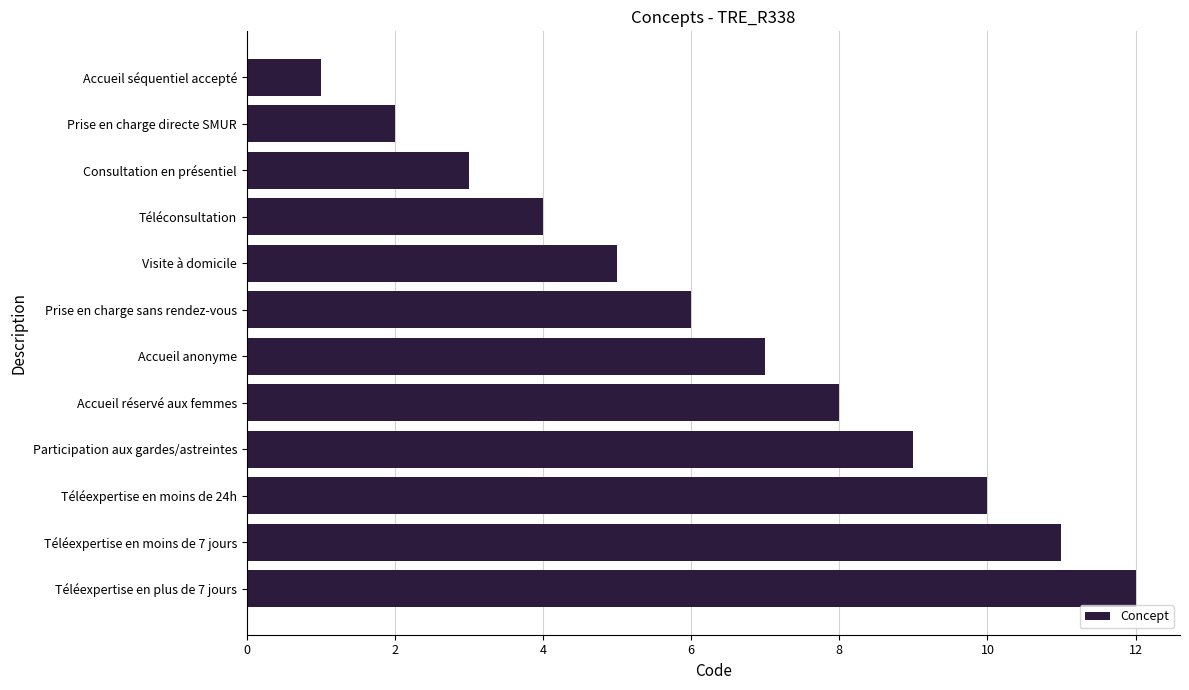

Reading bottom to top, list all the values displayed in this chart.

12	11	10	9	8	7	6	5	4	3	2	1